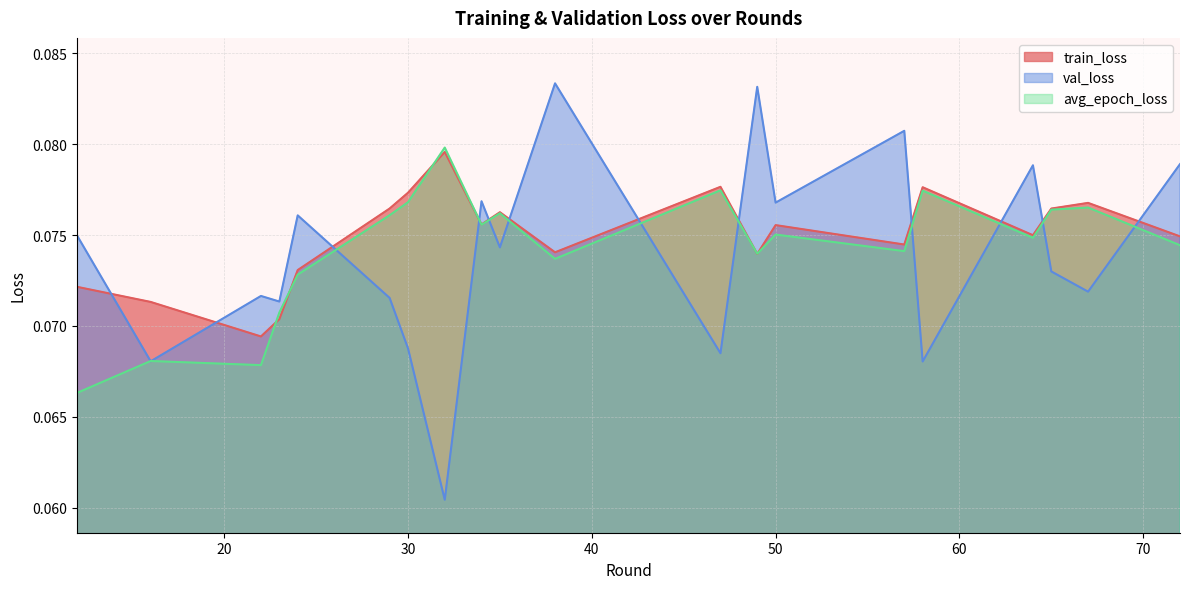

At which label is avg_epoch_loss closest to 0?

12